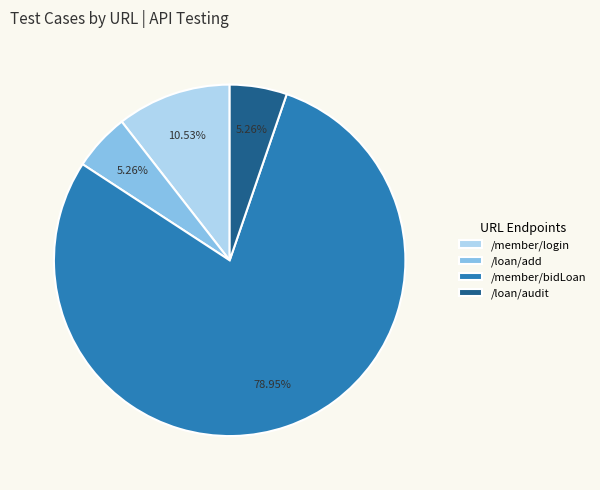

To the nearest percent, what is the combined percentage of /loan/add and /loan/audit?

11%